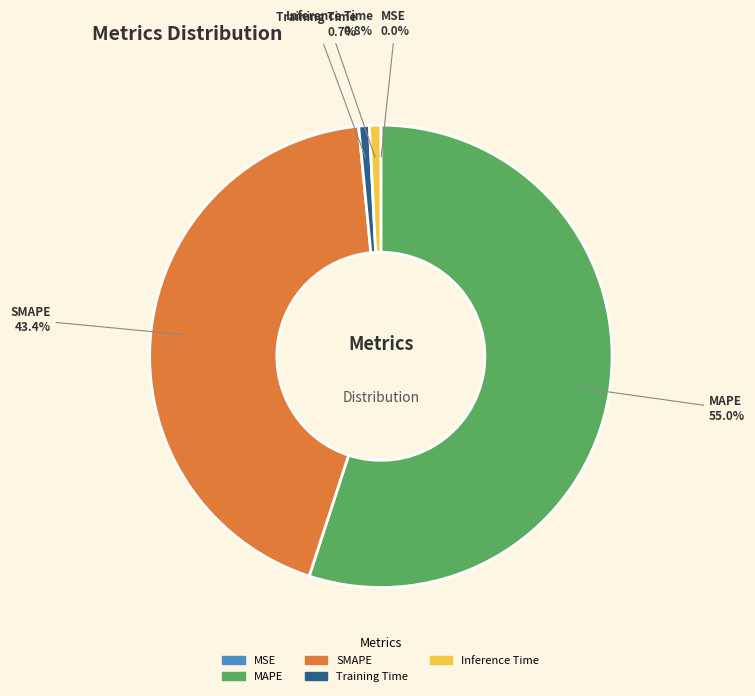

What is the total percentage of SMAPE and MAPE?

98.5%